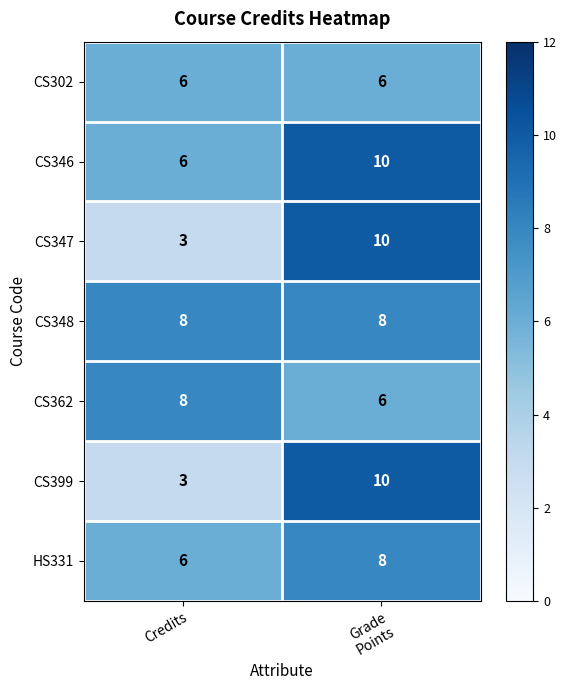

The value of CS362 at Credits is 11. True or false?

False